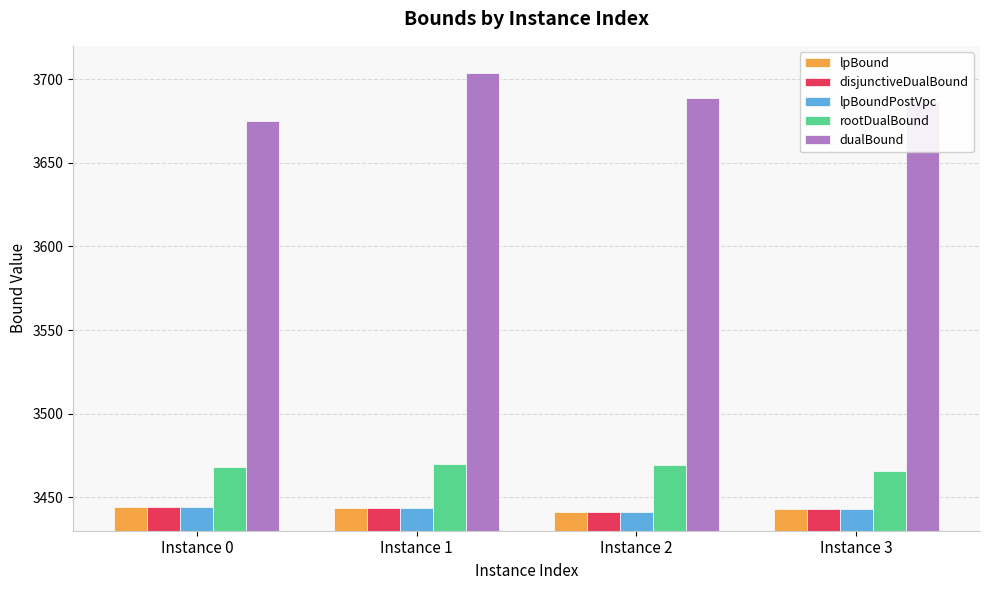

How many distinct data groups are displayed?

5